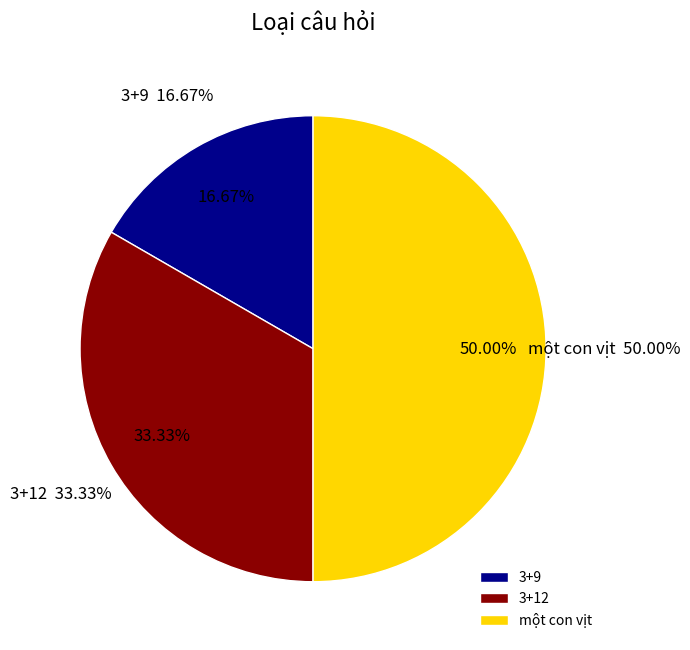

What percentage is the 3+12 slice, to the nearest percent?

33%